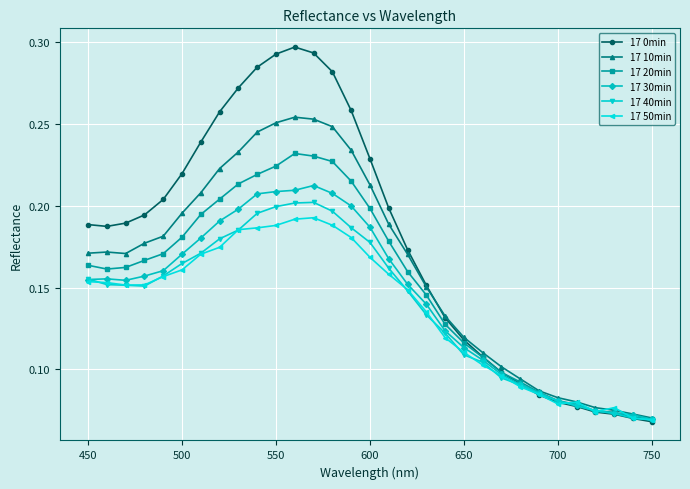

True or false: 17 20min has more than 0 points higher than both neighbors.

True